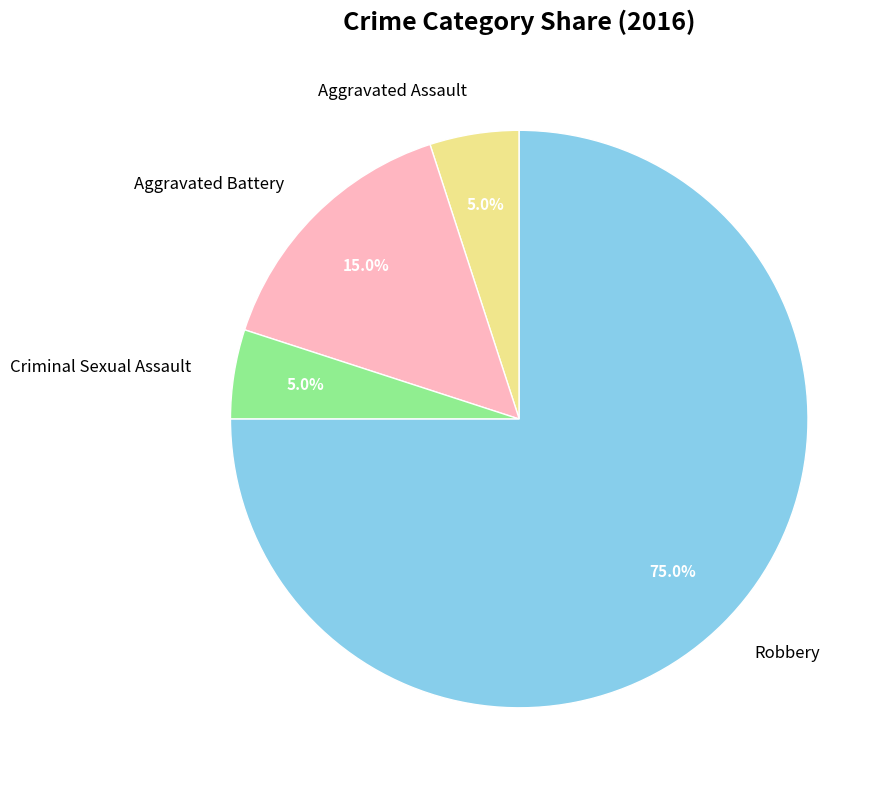

Does Robbery account for over 50% of the chart?

Yes